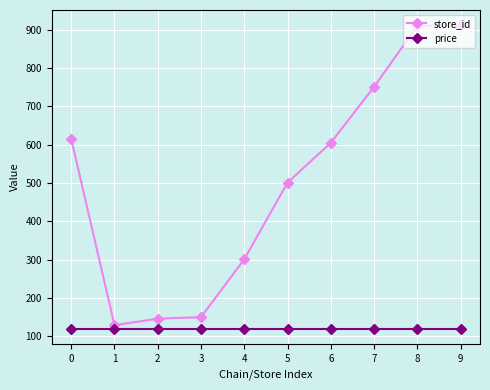

What is the spread (max minus min) of values at 1?

10